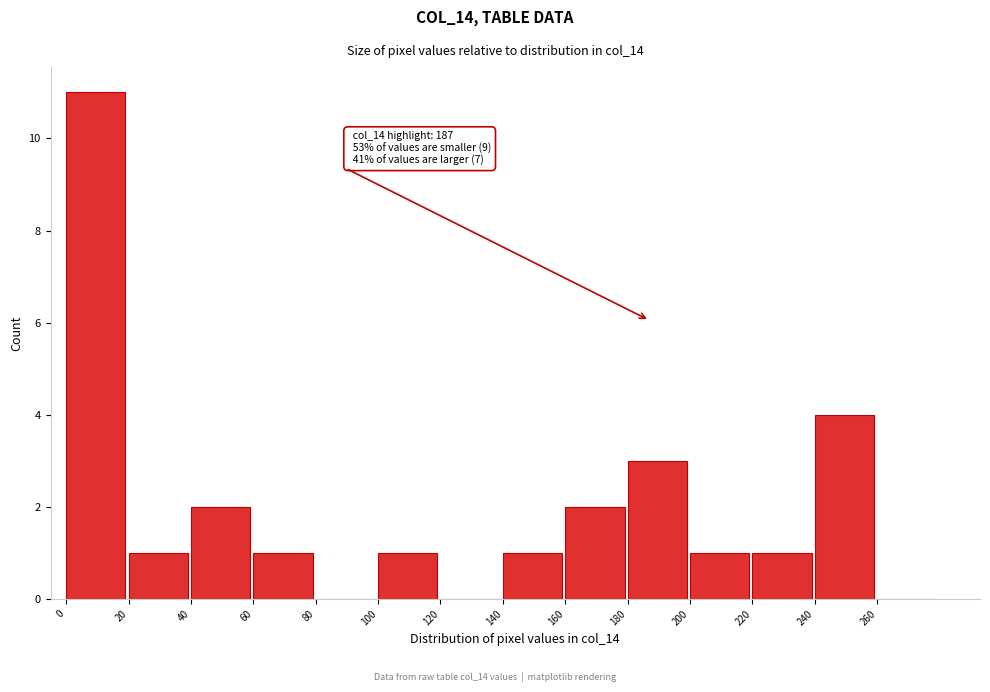

Over which range of the x-axis is the bar tallest?

0 to 20